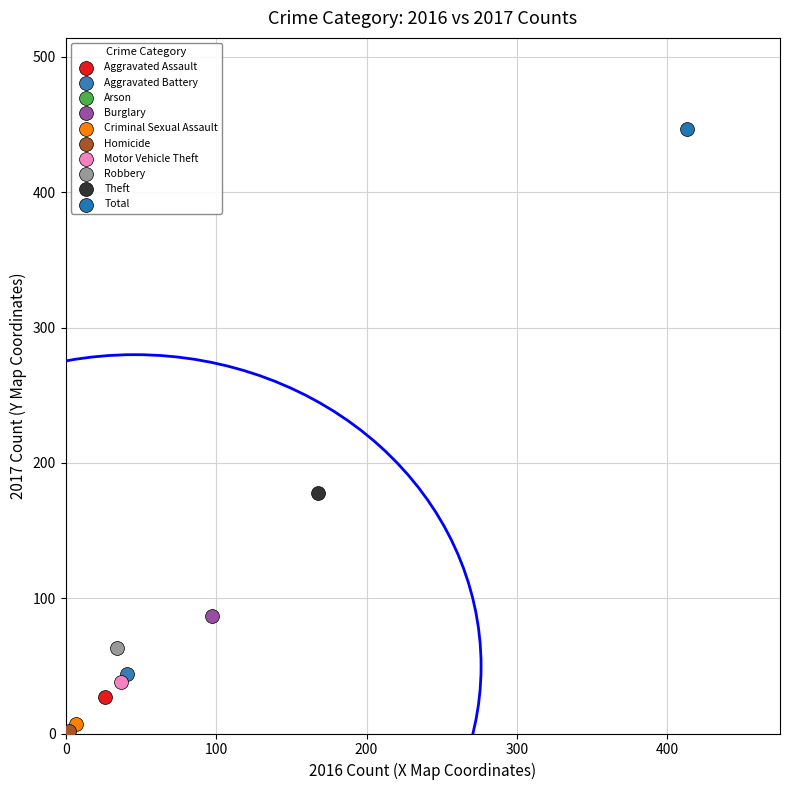

What are all the series names shown in the legend?

Aggravated Assault, Aggravated Battery, Arson, Burglary, Criminal Sexual Assault, Homicide, Motor Vehicle Theft, Robbery, Theft, Total